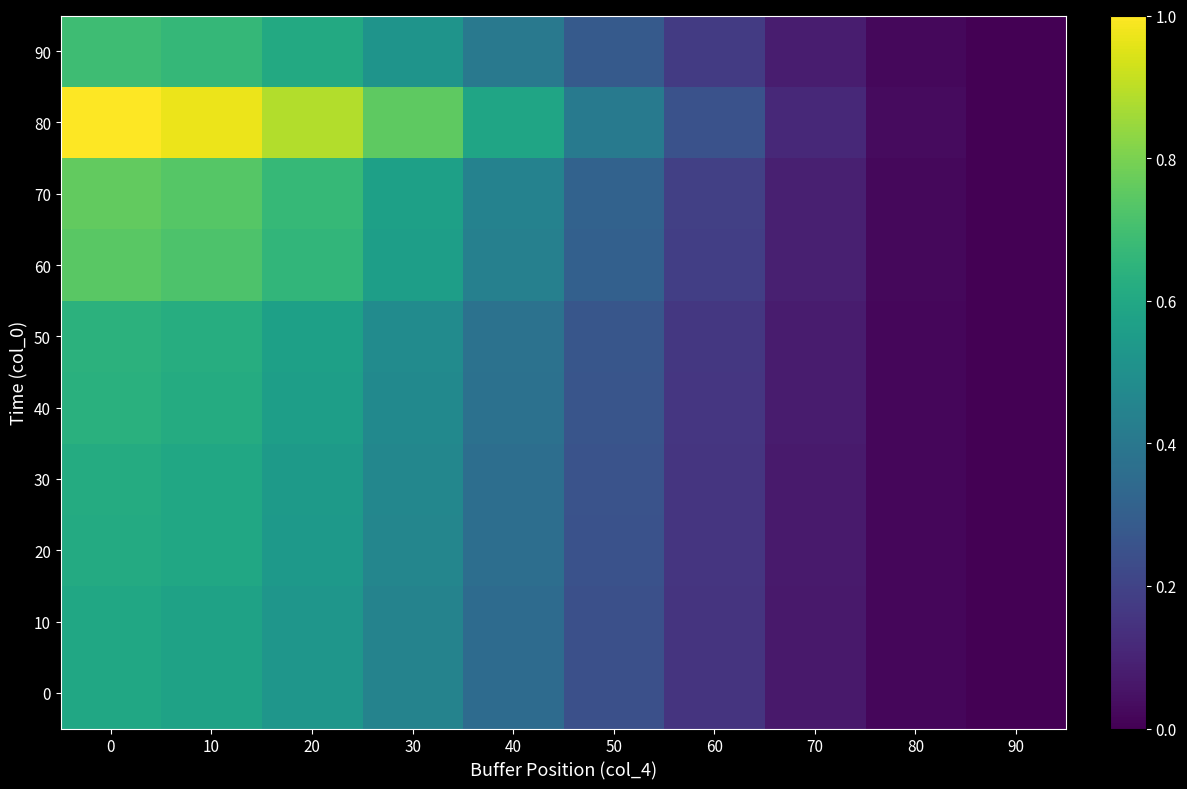

Reading left to right, what are all the values shown in this chart?

0: 0=0.6	10=0.6	20=0.5	30=0.4	40=0.3	50=0.2	60=0.1	70=0.1	80=0.0	90=0.0
10: 0=0.6	10=0.6	20=0.5	30=0.4	40=0.3	50=0.2	60=0.1	70=0.1	80=0.0	90=0.0
20: 0=0.6	10=0.6	20=0.5	30=0.5	40=0.4	50=0.3	60=0.2	70=0.1	80=0.0	90=0.0
30: 0=0.6	10=0.6	20=0.5	30=0.5	40=0.4	50=0.3	60=0.2	70=0.1	80=0.0	90=0.0
40: 0=0.6	10=0.6	20=0.6	30=0.5	40=0.4	50=0.3	60=0.2	70=0.1	80=0.0	90=0.0
50: 0=0.6	10=0.6	20=0.6	30=0.5	40=0.4	50=0.3	60=0.2	70=0.1	80=0.0	90=0.0
60: 0=0.7	10=0.7	20=0.7	30=0.6	40=0.4	50=0.3	60=0.2	70=0.1	80=0.0	90=0.0
70: 0=0.8	10=0.7	20=0.7	30=0.6	40=0.4	50=0.3	60=0.2	70=0.1	80=0.0	90=0.0
80: 0=1.0	10=1.0	20=0.9	30=0.8	40=0.6	50=0.4	60=0.3	70=0.1	80=0.0	90=0.0
90: 0=0.7	10=0.7	20=0.6	30=0.5	40=0.4	50=0.3	60=0.2	70=0.1	80=0.0	90=0.0